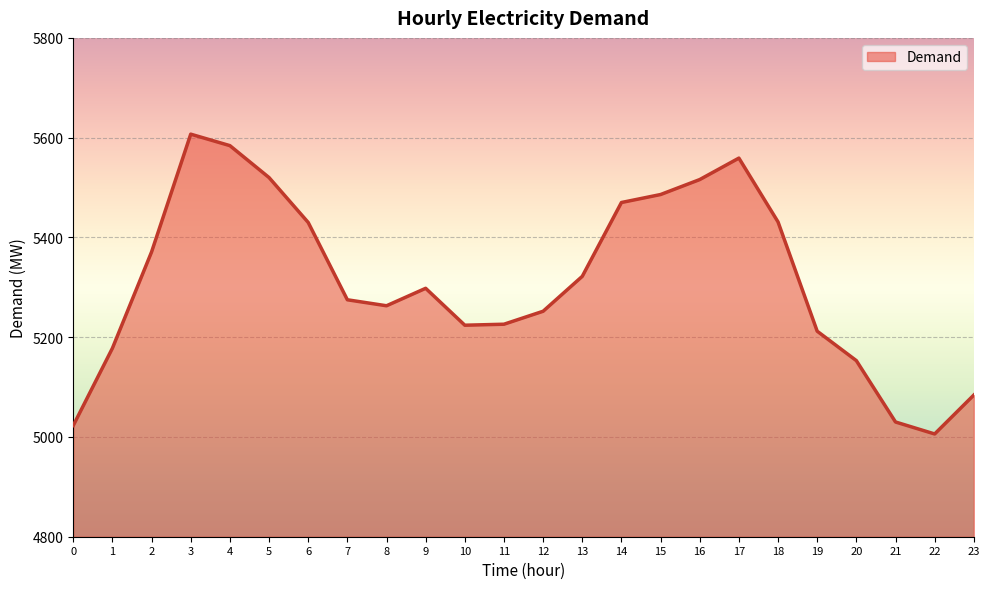

What value does the data have at 12, to the nearest 100?

5300